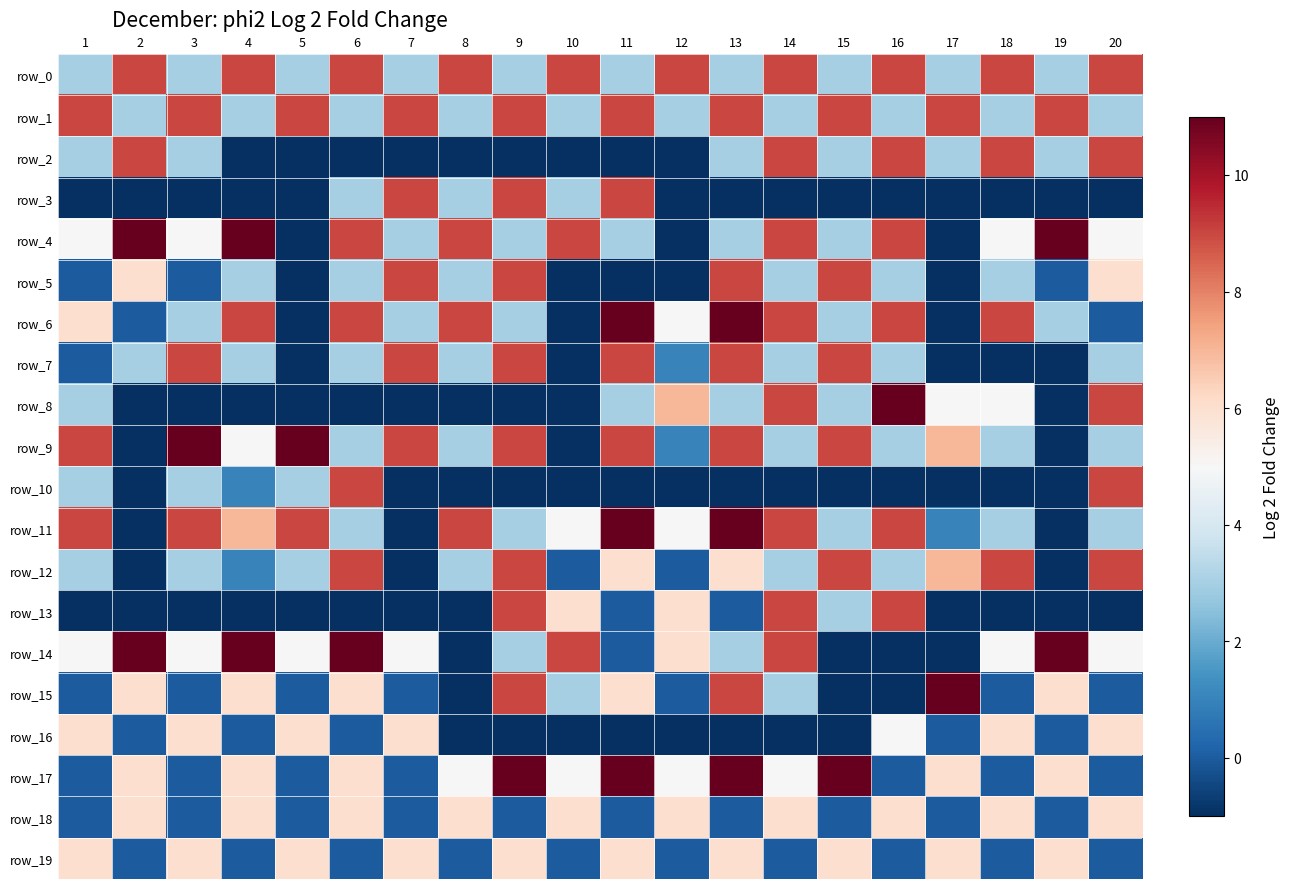

The value of row_13 at 20 is -1. True or false?

False